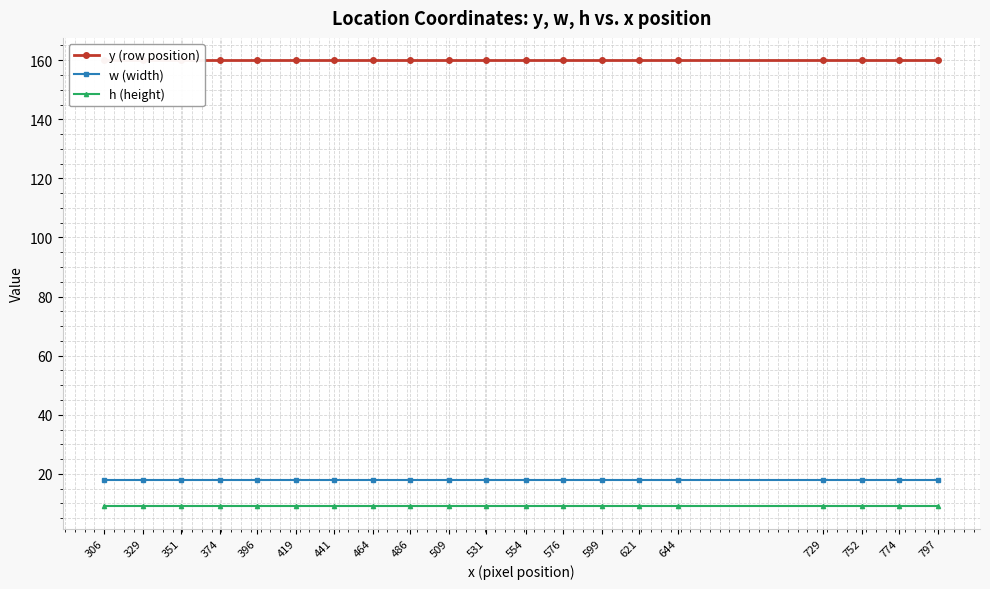

True or false: w (width) has a value of 7 at 419.

False